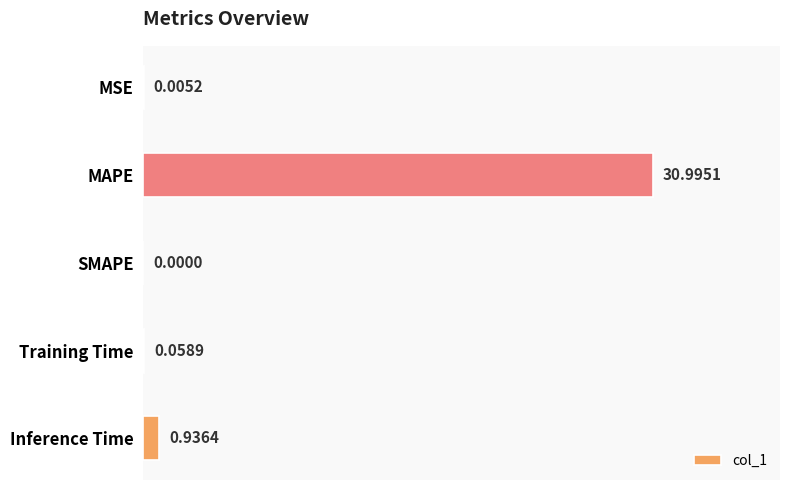

Between SMAPE and Training Time, which is larger?

Training Time